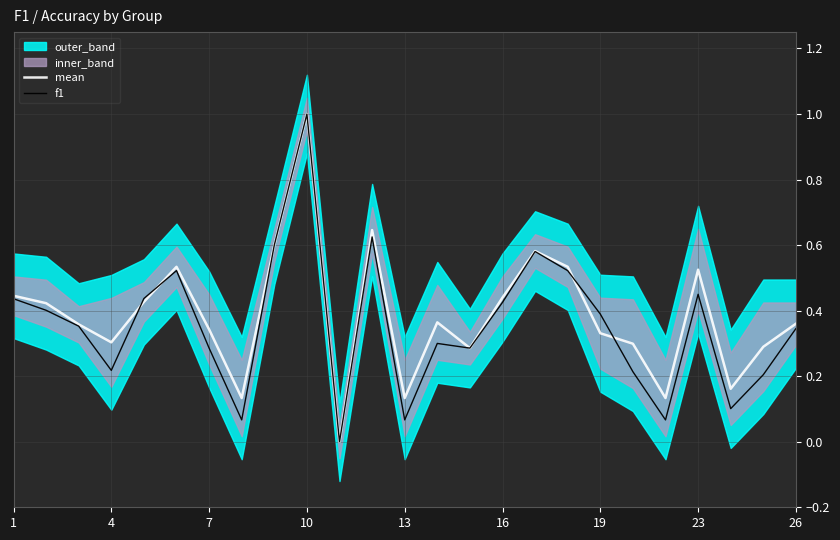

How many values in the mean series exceed 0?

24